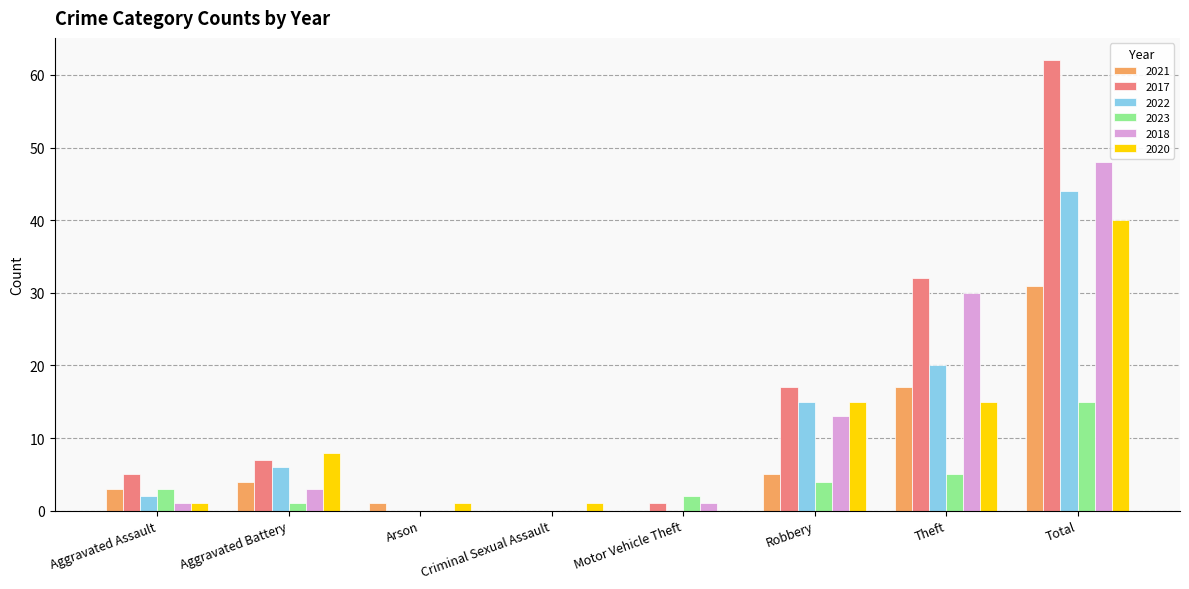

Which series changed the most between Criminal Sexual Assault and Robbery?

2017